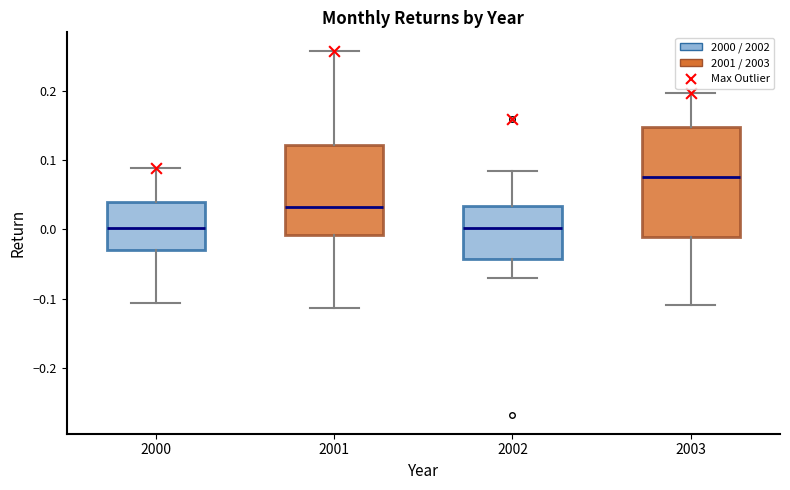

Where does the median line of the box at x = 2001 sit on the y-axis? The values are not printed on the chart, so give them approximately, as read against the axis.

0.03